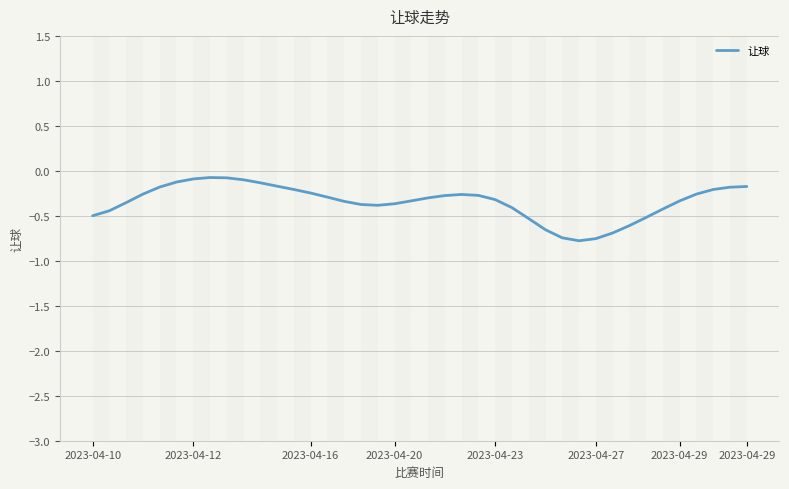

Count the number of categories in the chart.

40